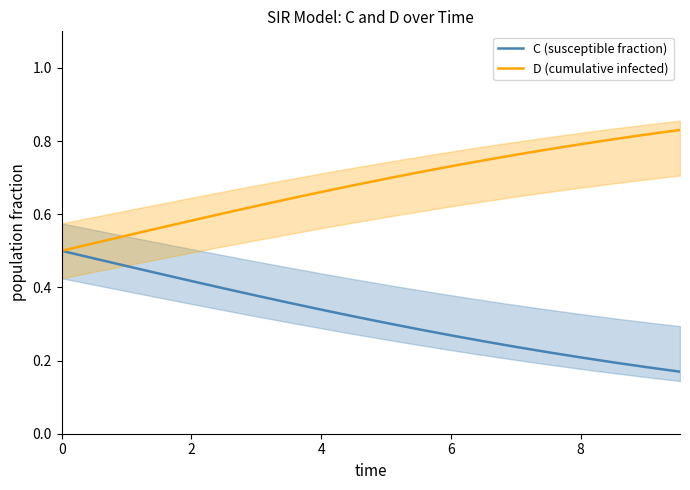

Rank the series by their maximum value, from lowest to highest.

C (susceptible fraction), D (cumulative infected)